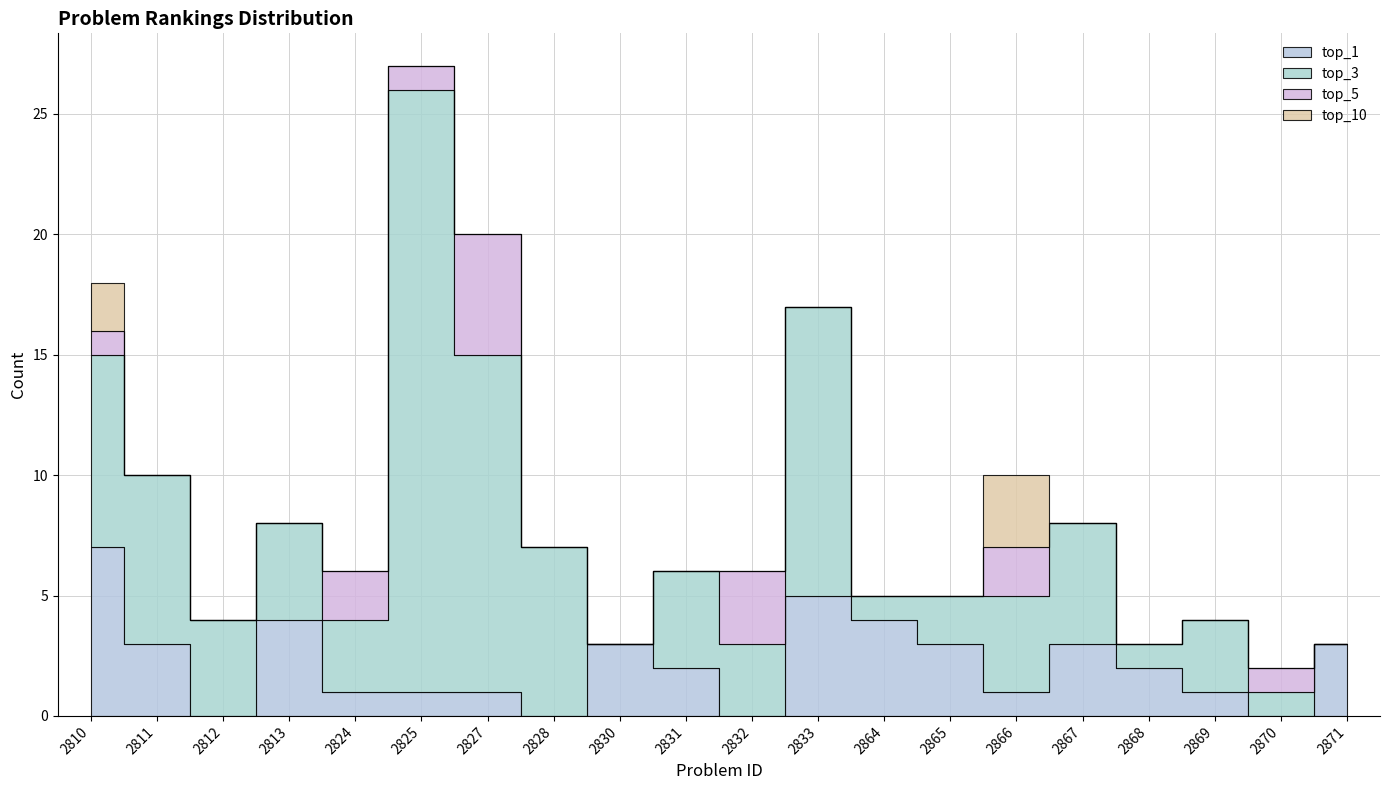

Count the number of data series in this chart.

4